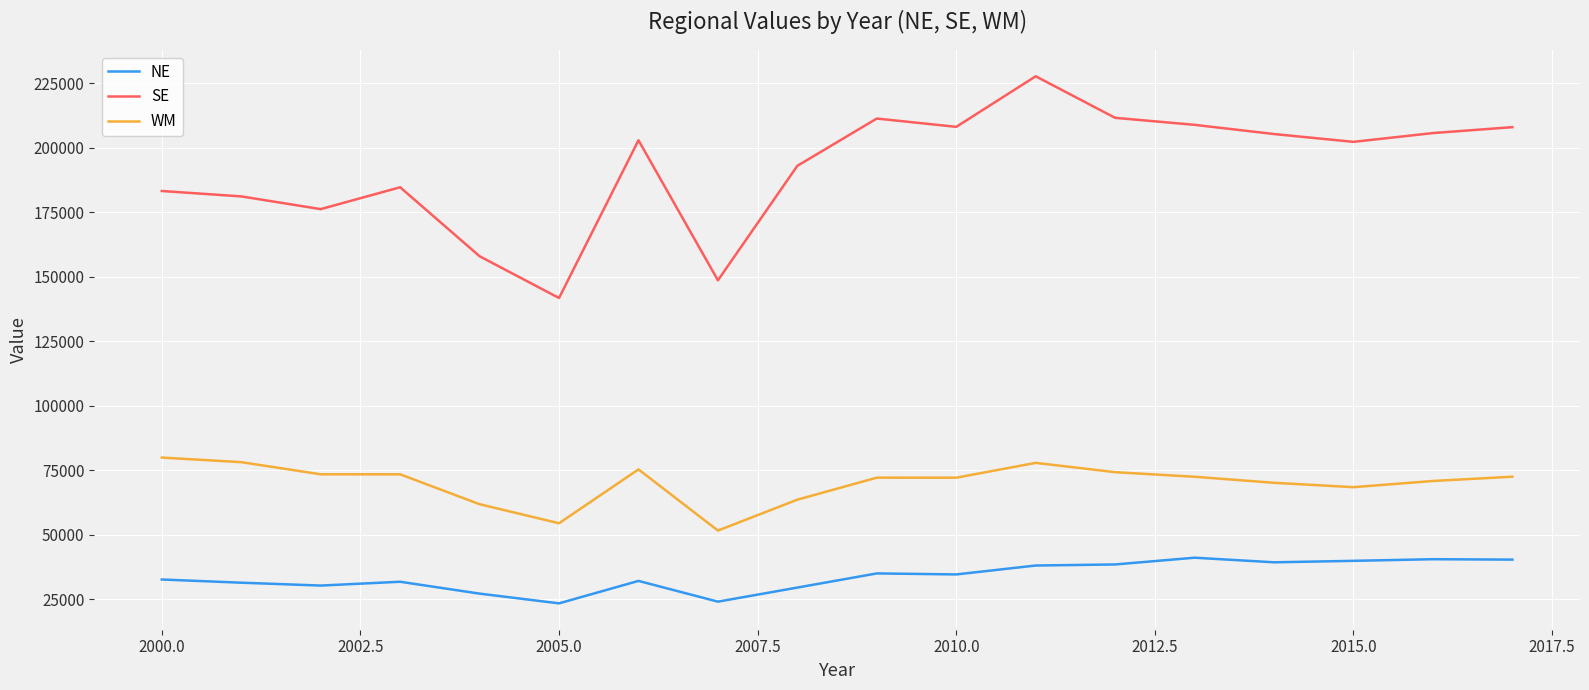

What is the smallest value displayed?

23391